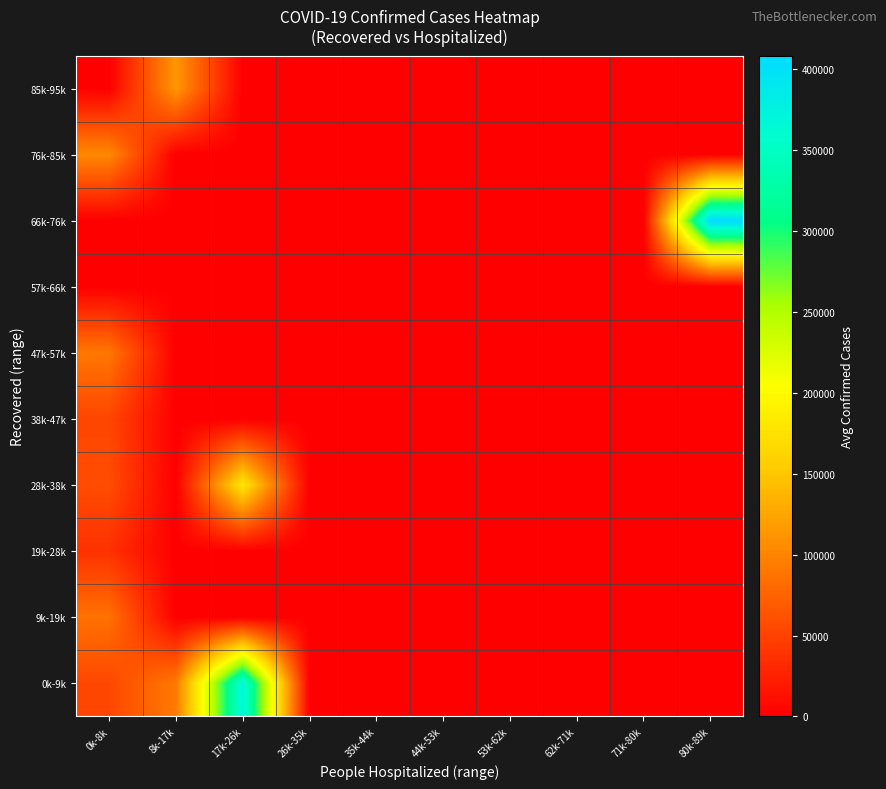

Which label corresponds to the largest value in the chart?

80k-89k